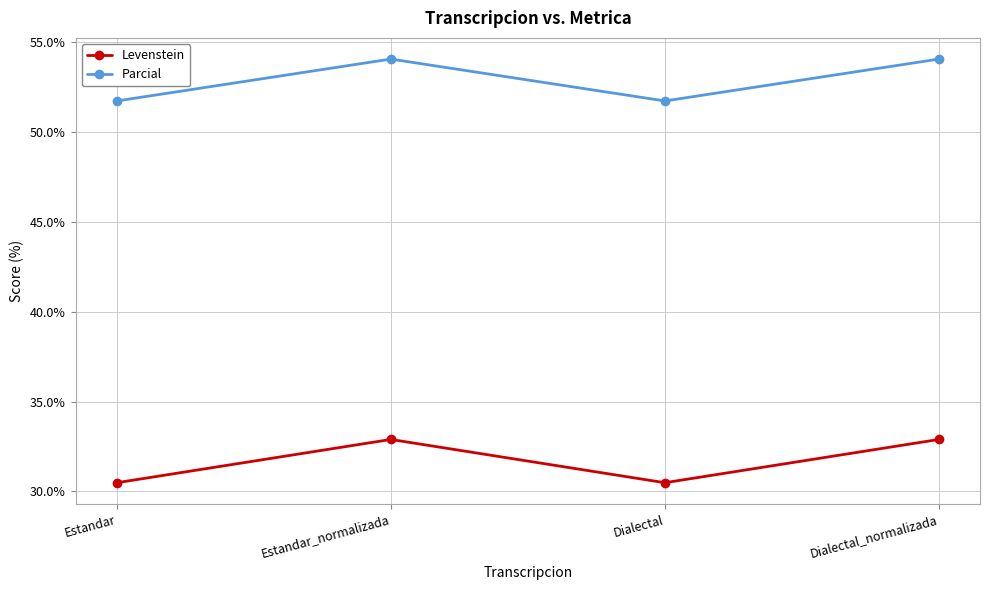

True or false: Levenstein and Parcial cross at least once.

False